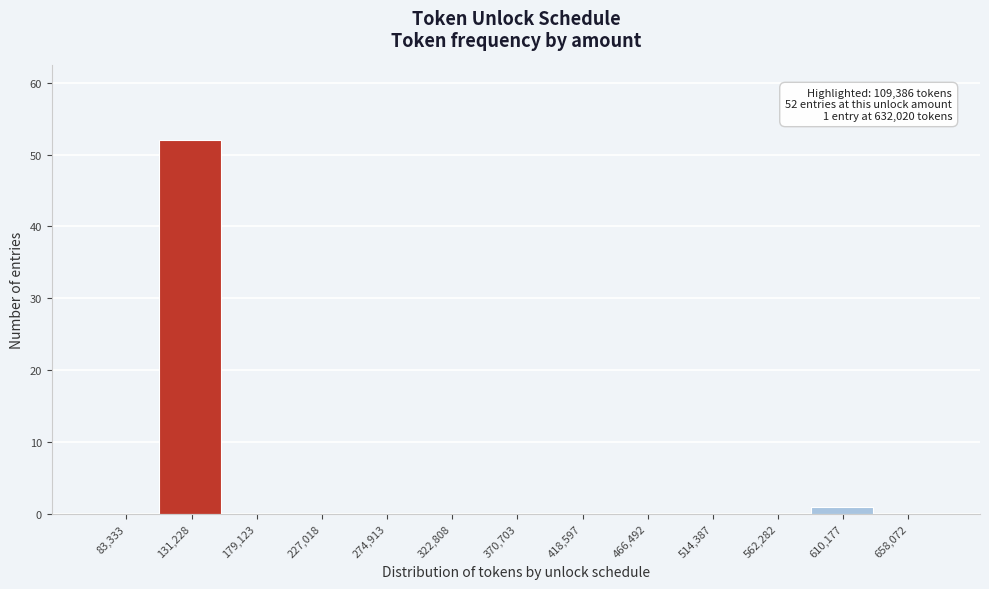

Over which range of the x-axis is the bar tallest?

105000 to 155000